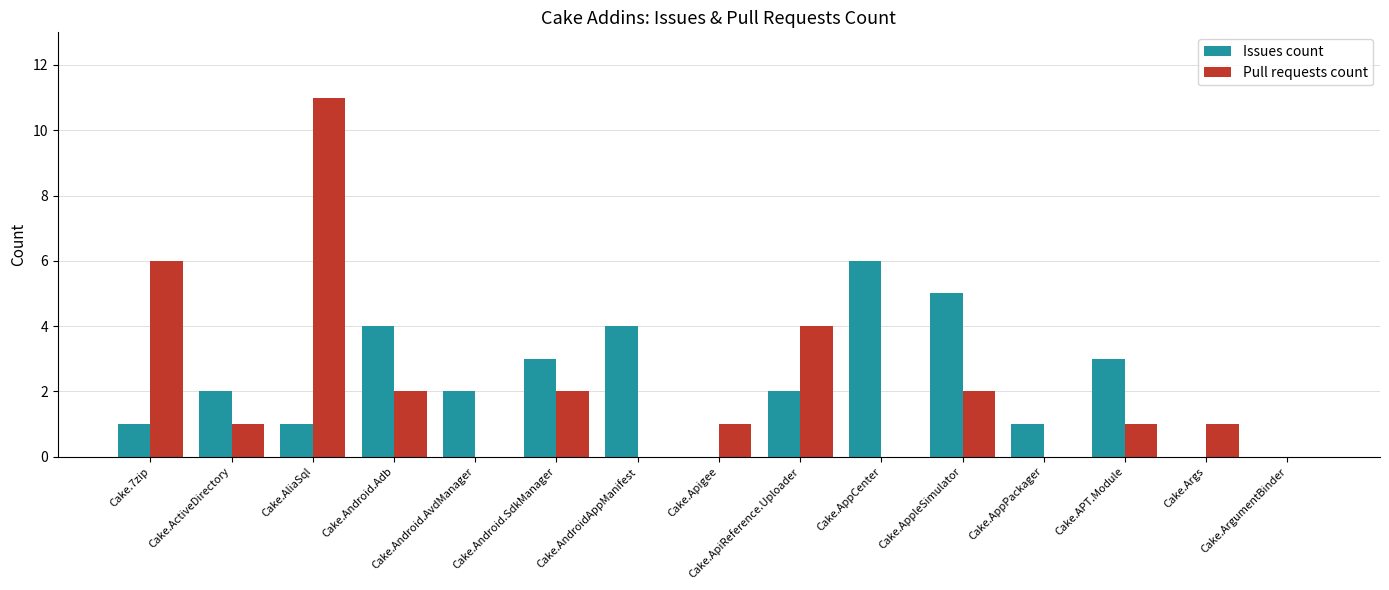

The value of Issues count at Cake.ArgumentBinder is 0. True or false?

True